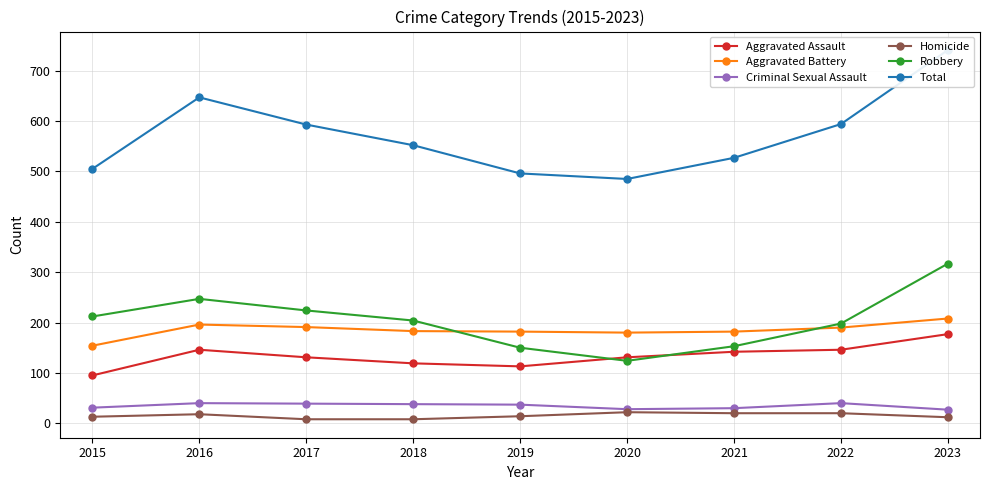

Rank the categories by Aggravated Assault value from lowest to highest.

2015, 2019, 2018, 2017, 2020, 2021, 2016, 2022, 2023